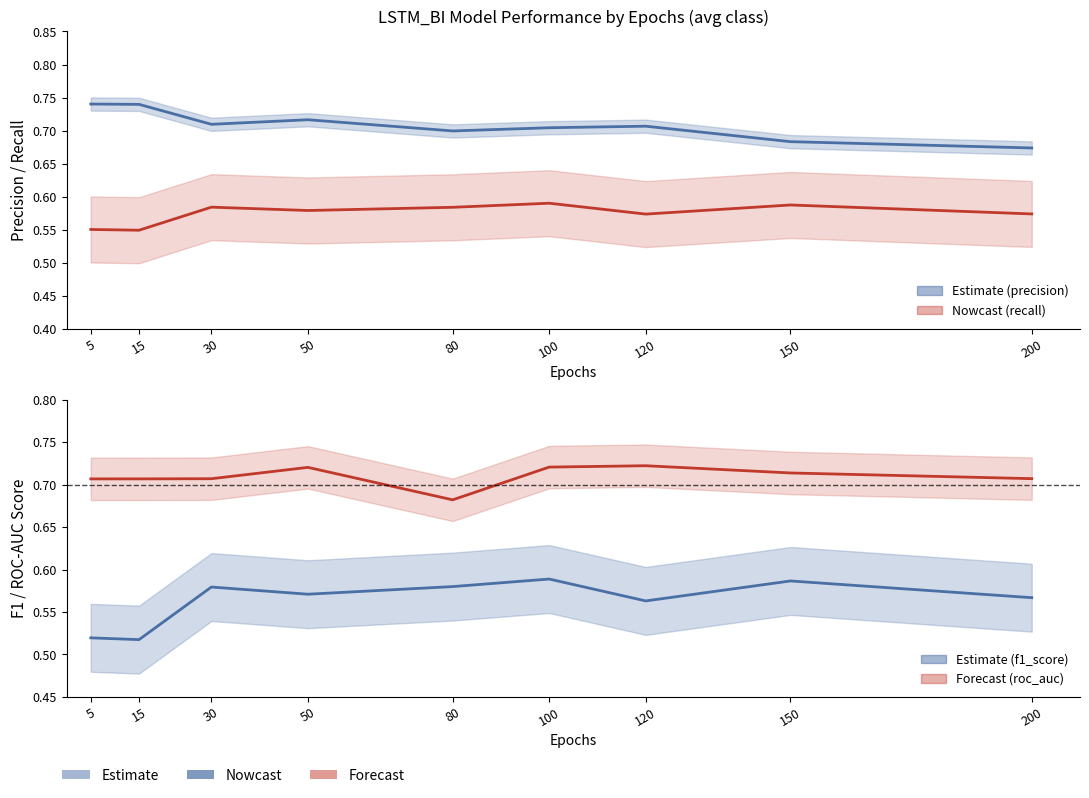

Where is f1_score nearest to the value 0?

15